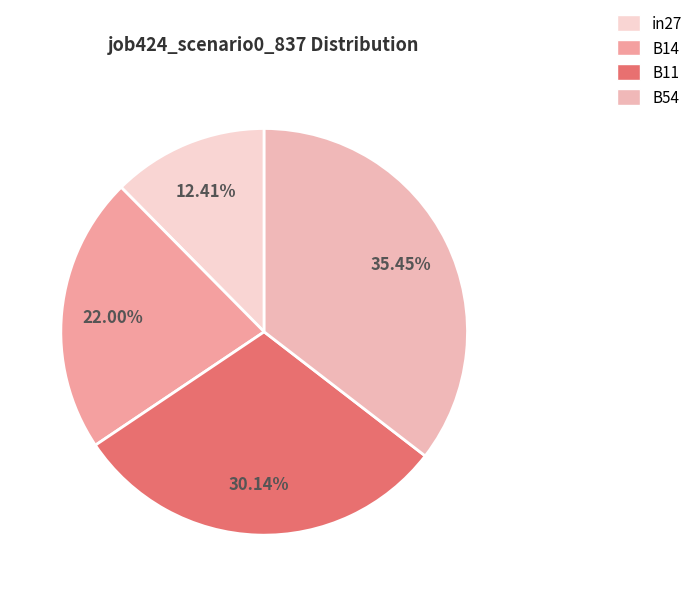

Rank the categories by value from highest to lowest.

B54, B11, B14, in27